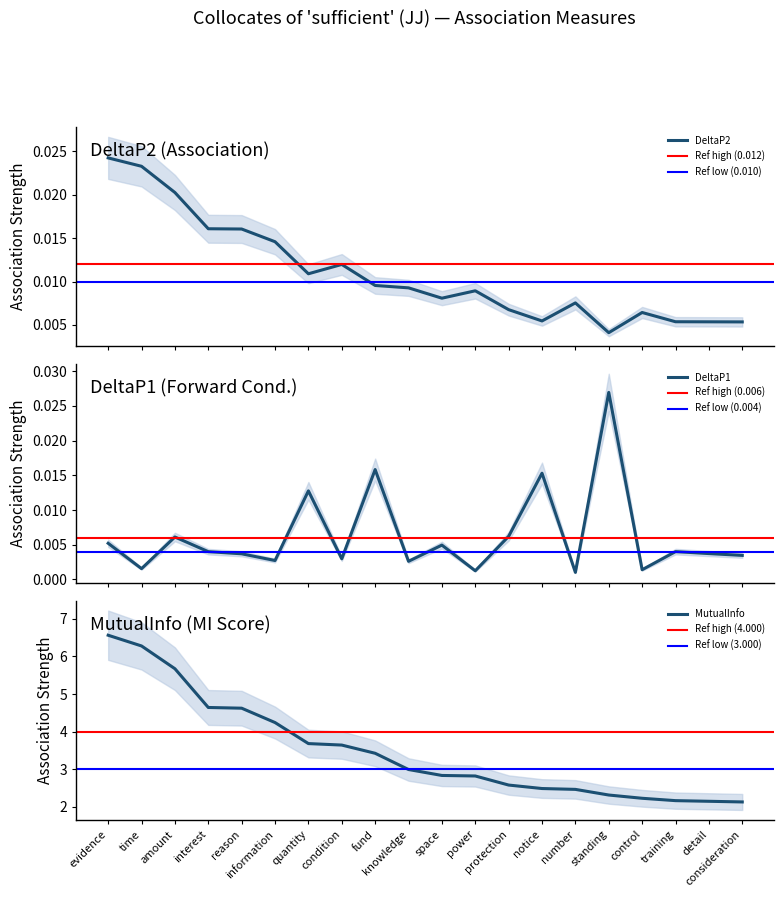

Which series changed the most between information and number?

MutualInfo